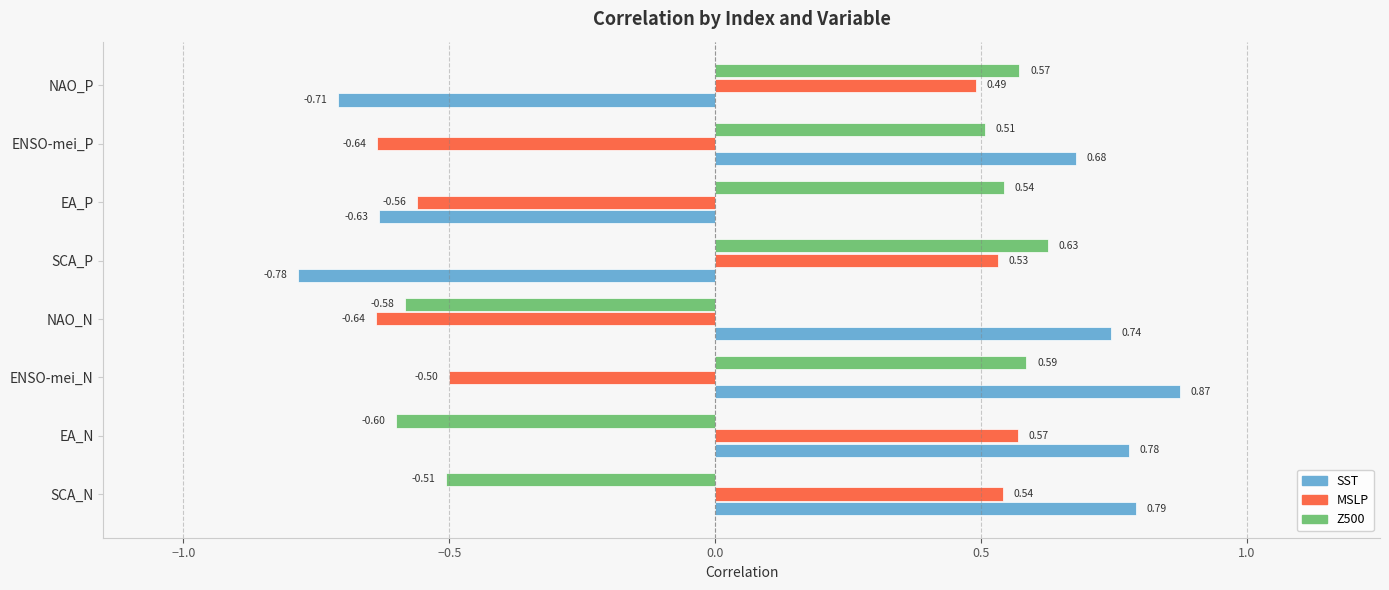

List the series in order of their overall mean, highest first.

SST, Z500, MSLP